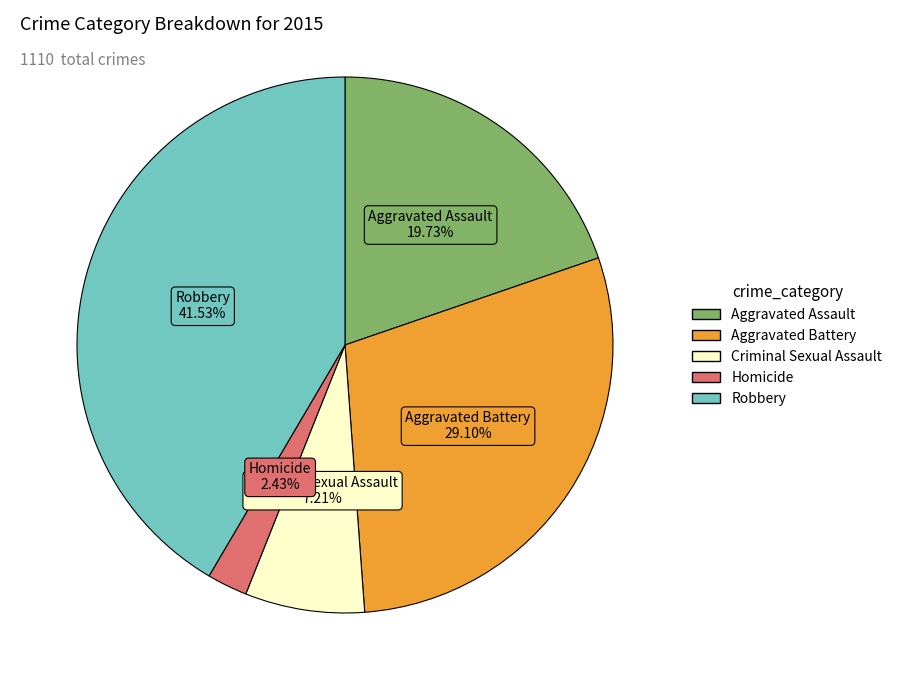

To the nearest percent, what is the combined percentage of Aggravated Assault and Robbery?

61%